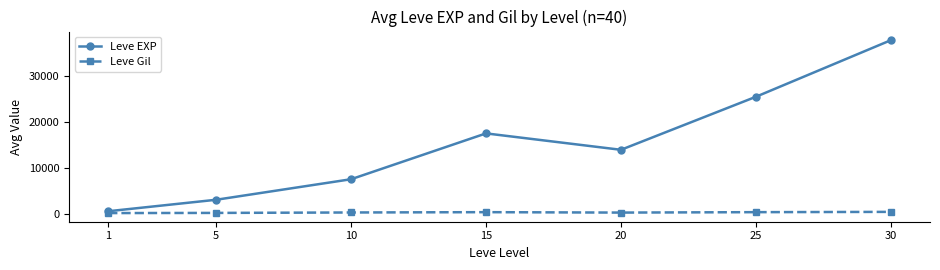

Which series has the largest total across all categories?

Leve EXP